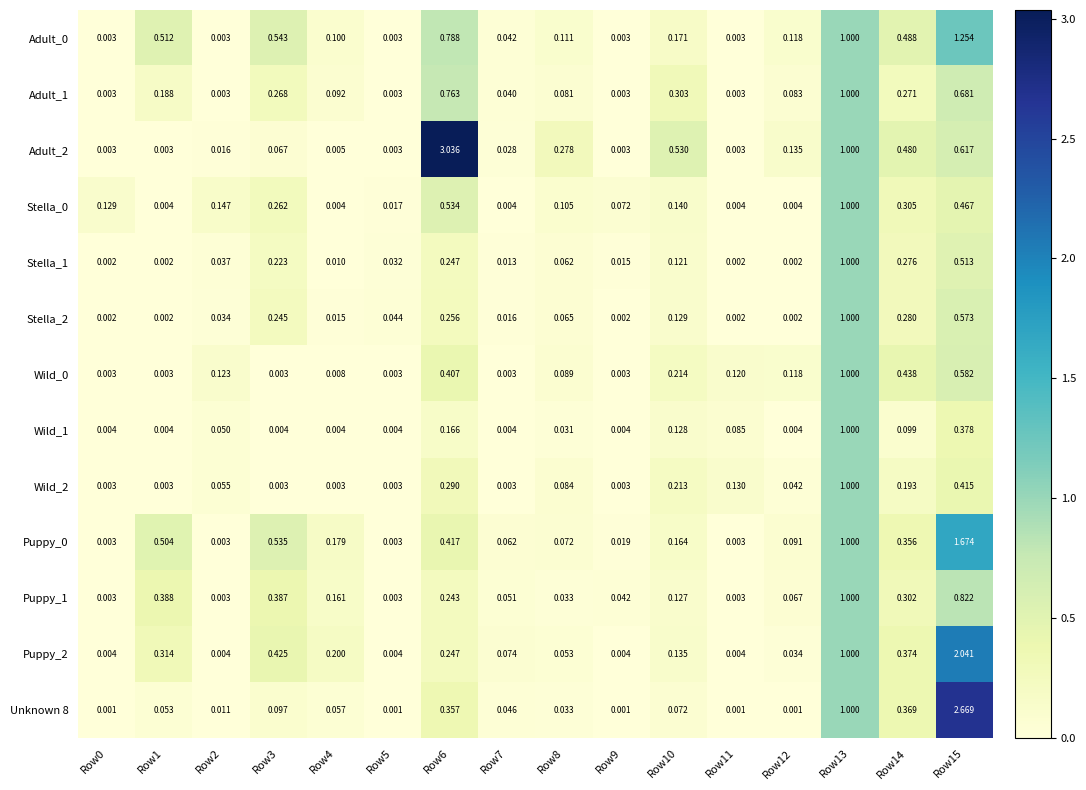

Is the value of Stella_0 at Row9 greater than the value of Puppy_0 at Row10?

No